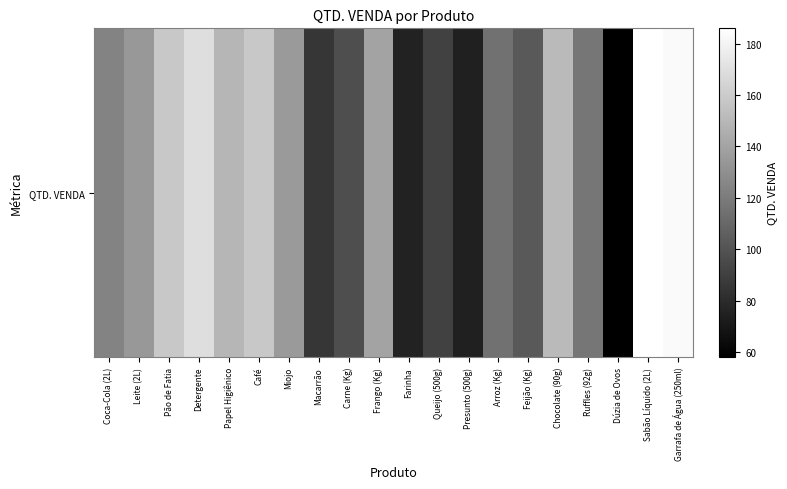

Rank the categories by value from highest to lowest.

Sabão Líquido (2L), Garrafa de Água (250ml), Detergente, Pão de Fatia, Café, Chocolate (90g), Papel Higiênico, Frango (Kg), Miojo, Leite (2L), Coca-Cola (2L), Ruffles (92g), Arroz (Kg), Feijão (Kg), Carne (Kg), Queijo (500g), Macarrão, Farinha, Presunto (500g), Dúzia de Ovos